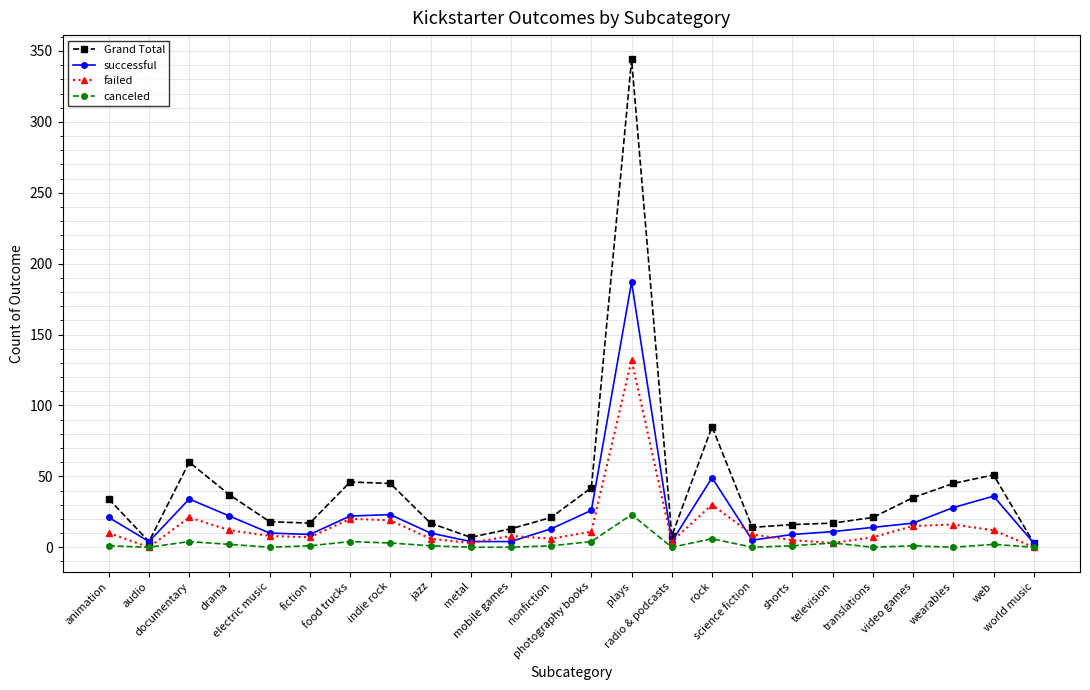

What is the sum of all Grand Total values?

1000